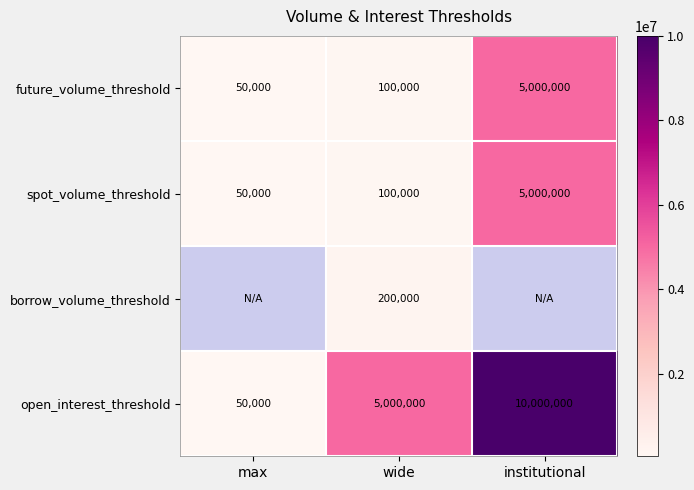

Is the value of spot_volume_threshold at wide greater than the value of borrow_volume_threshold at wide?

No